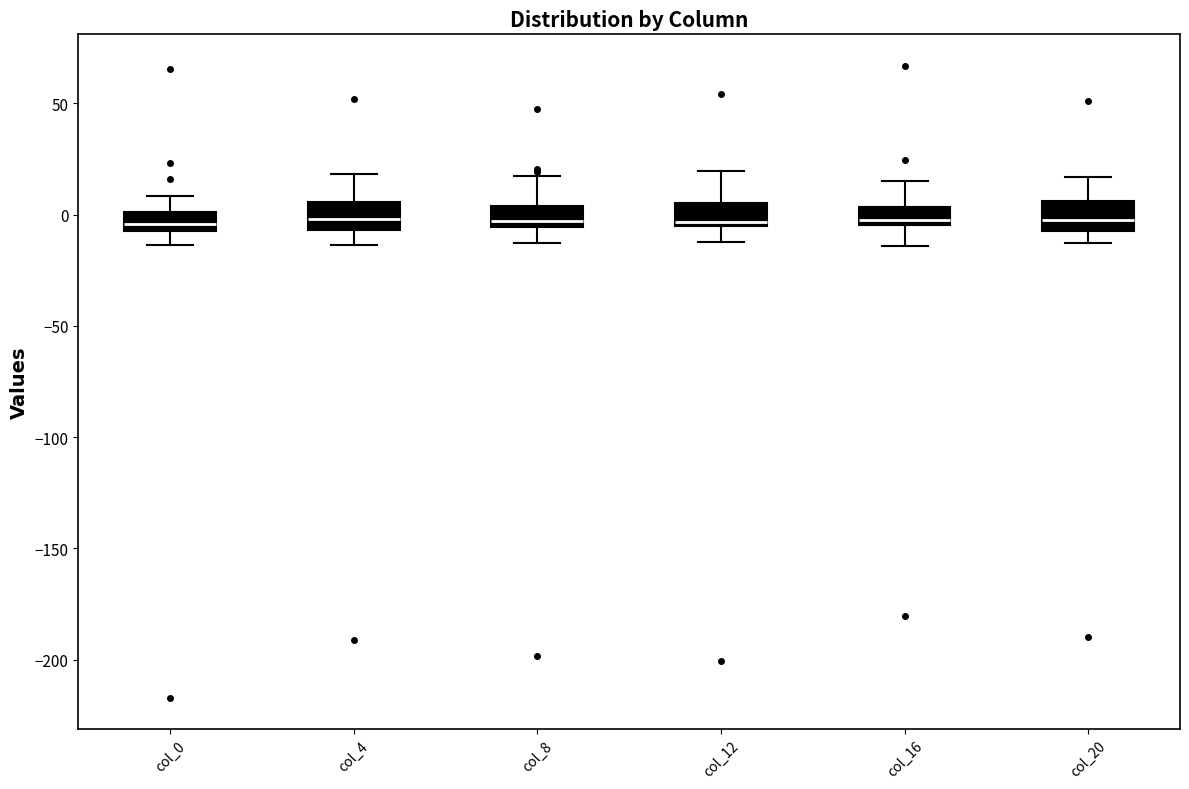

Where does the lower whisker of the box for col_4 end on the y-axis? The values are not printed on the chart, so give them approximately, as read against the axis.

-15